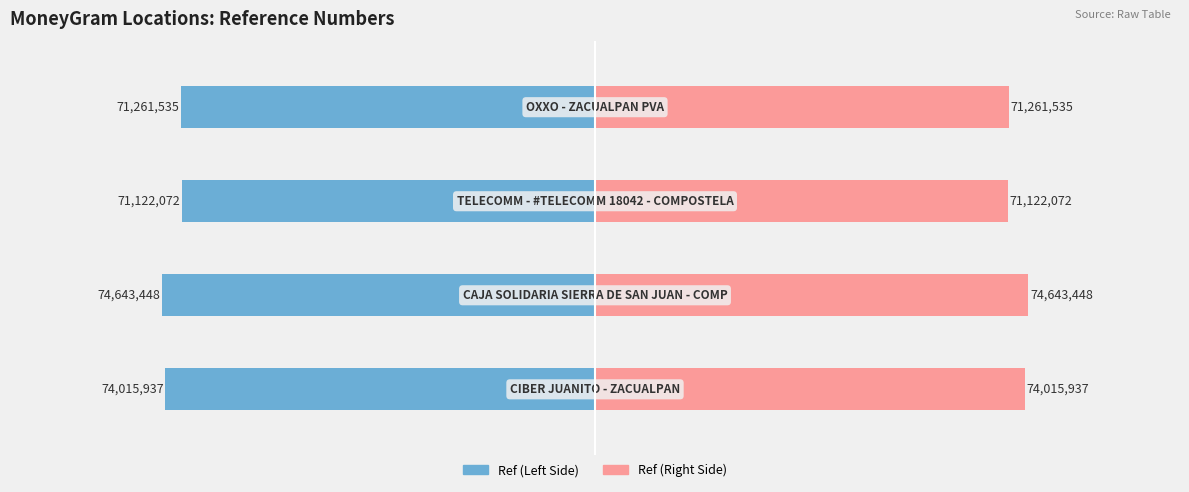

Between 2 and 1, which is larger?

2